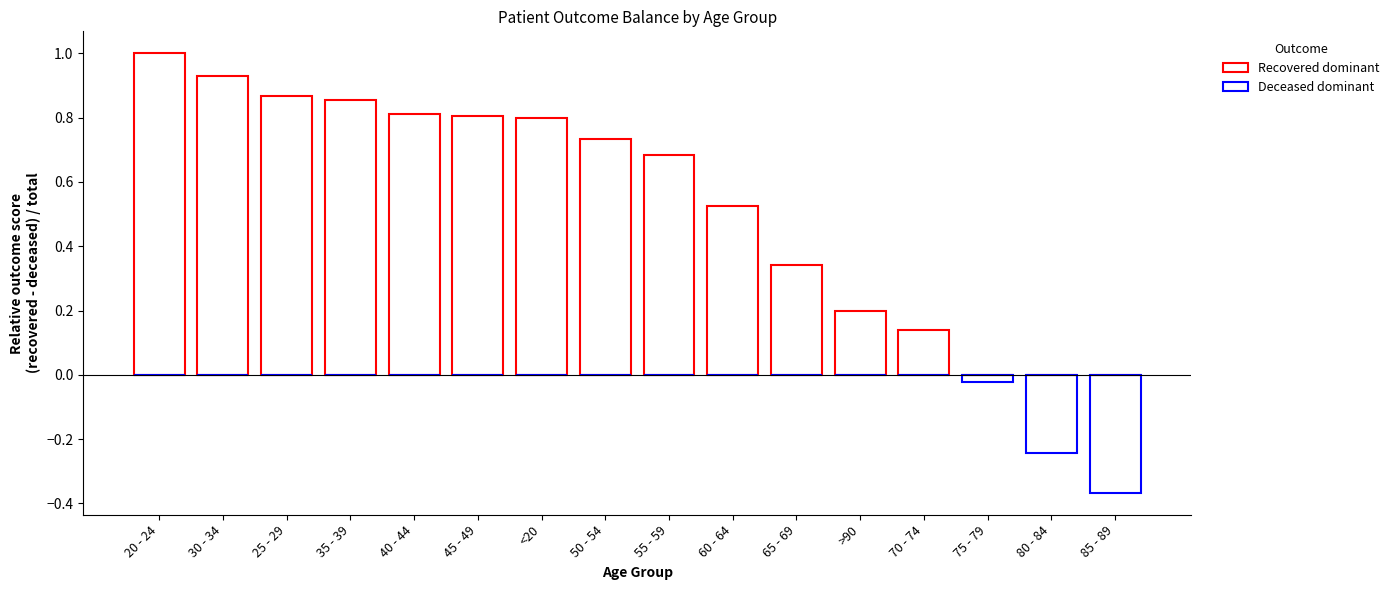

The Deceased dominant series shows 0.0 at 60 - 64. True or false?

True